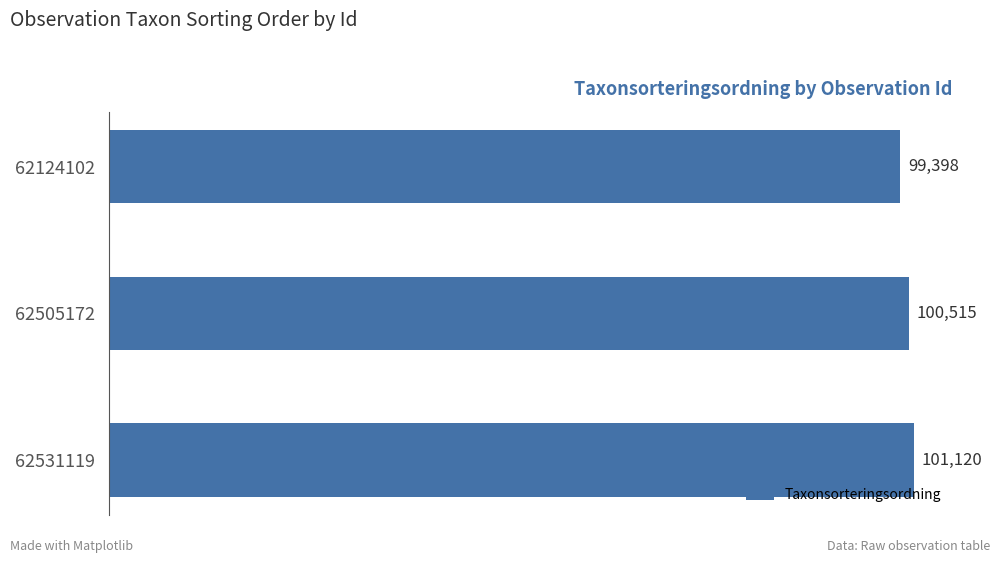

What is the sum of all values?

301033